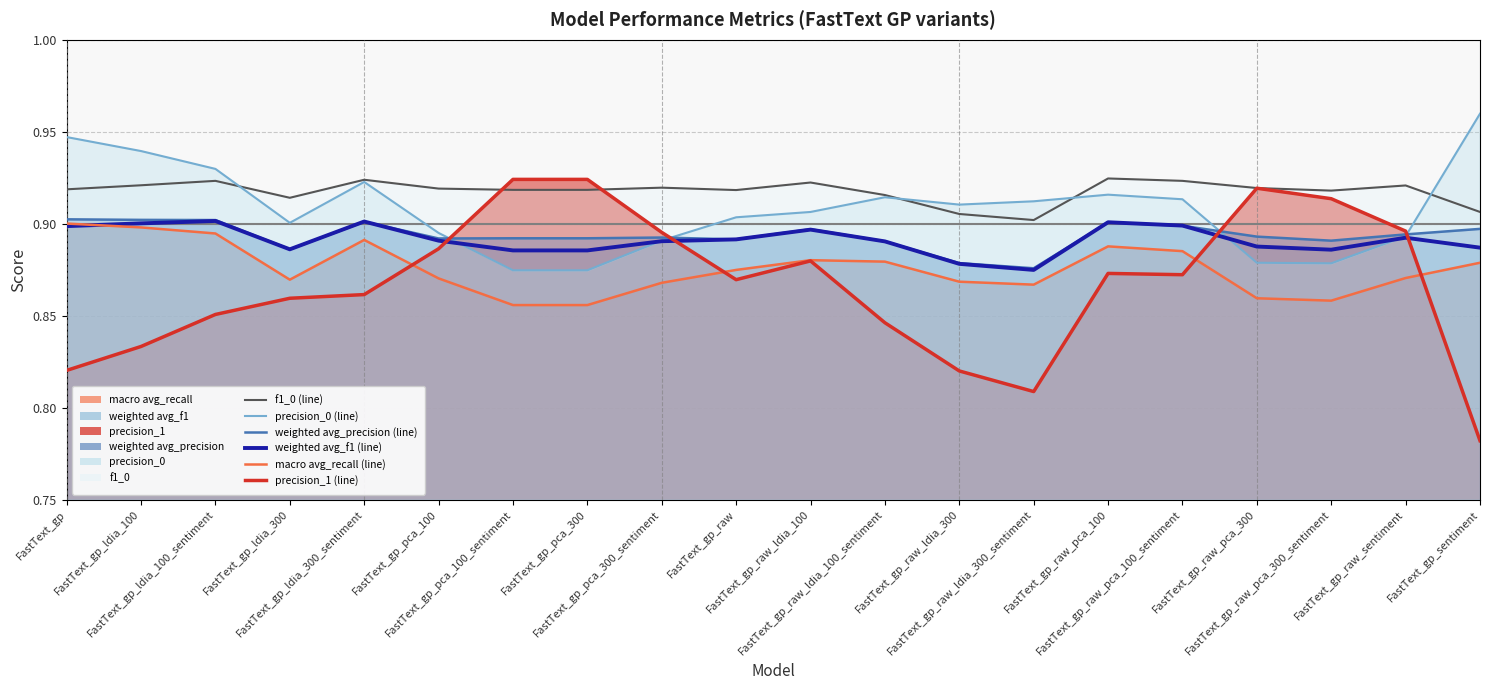

True or false: weighted avg_f1 (line) and f1_0 (line) intersect in this chart.

False